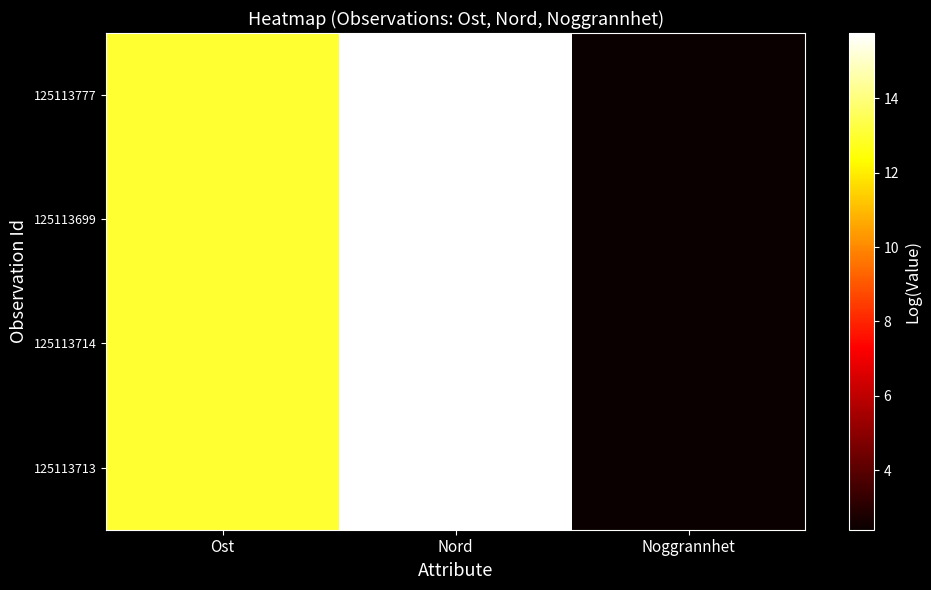

Rank the series by their maximum value, from lowest to highest.

125113699, 125113713, 125113777, 125113714